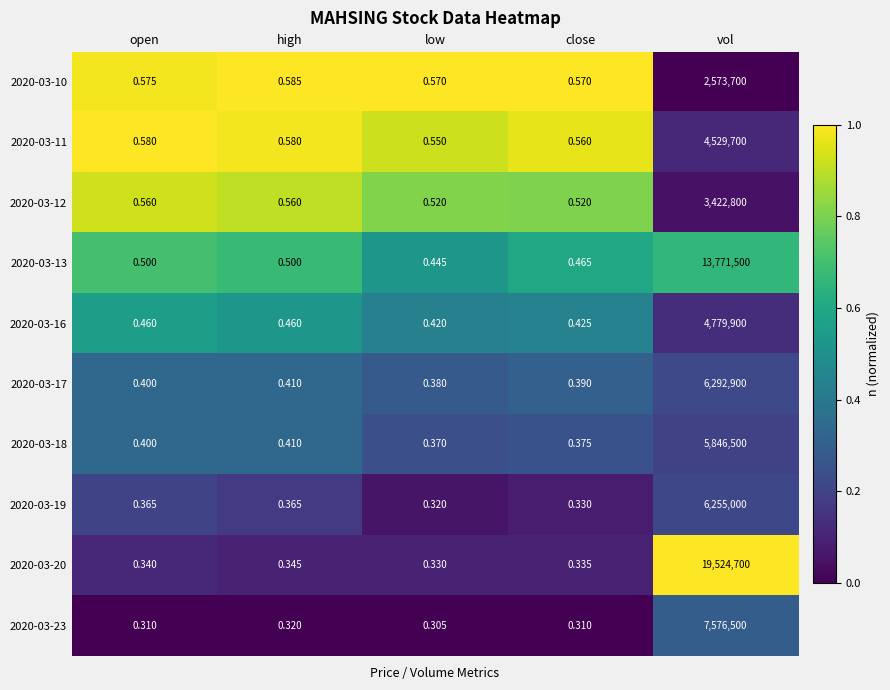

What is the greatest value displayed?

19524700.0